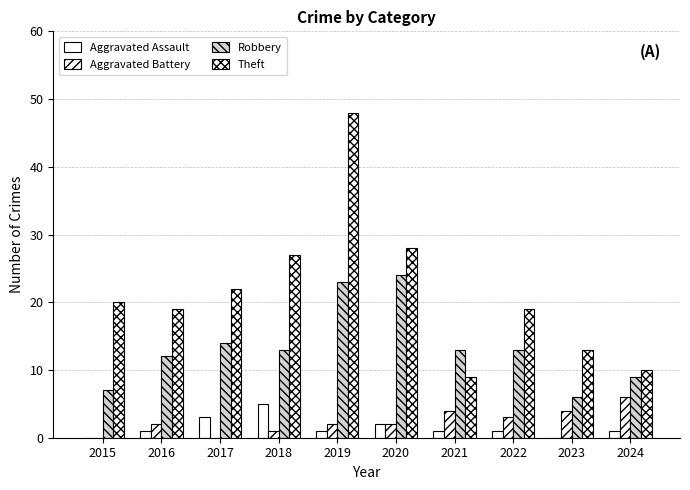

Rank the categories by Theft value from highest to lowest.

2019, 2020, 2018, 2017, 2015, 2016, 2022, 2023, 2024, 2021